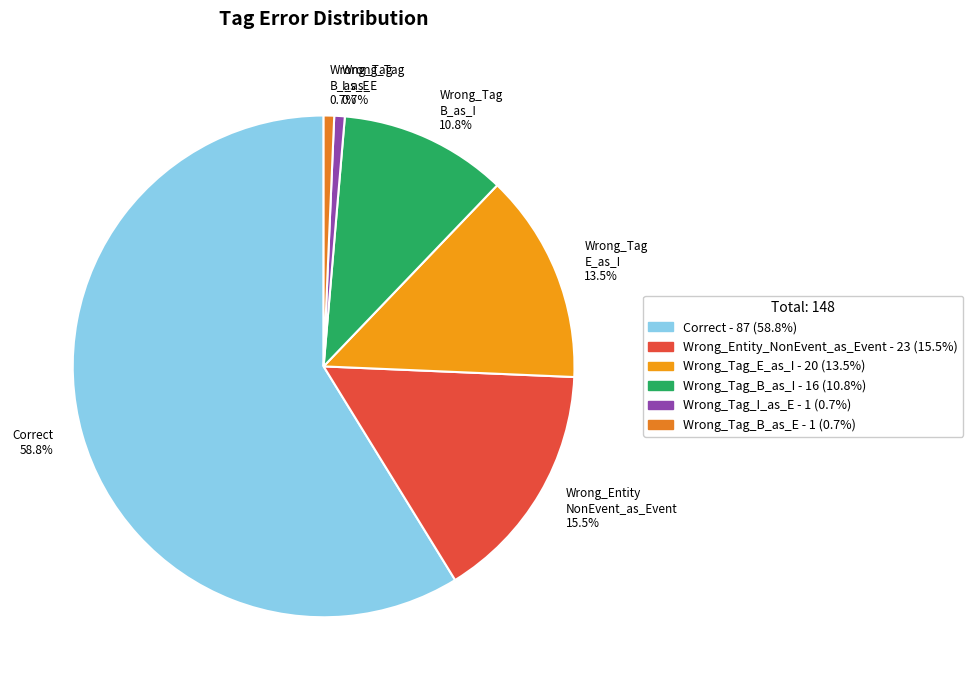

Is there a majority slice in this chart?

Yes